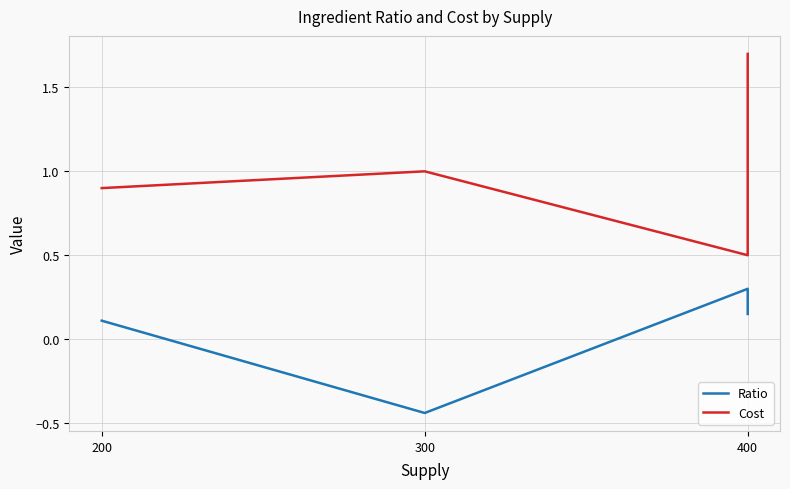

Reading left to right, what are all the values shown in this chart?

Ratio: 0.1	-0.4	0.3	0.1
Cost: 0.9	1.0	0.5	1.7